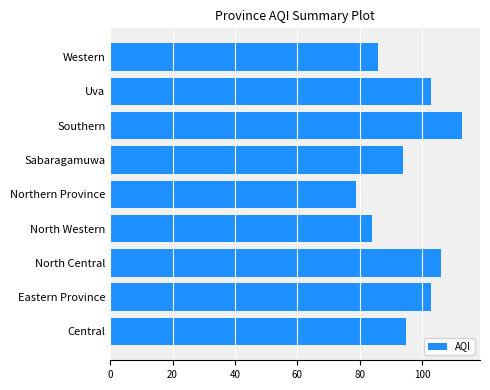

Is it true that the value at Southern is 113?

True